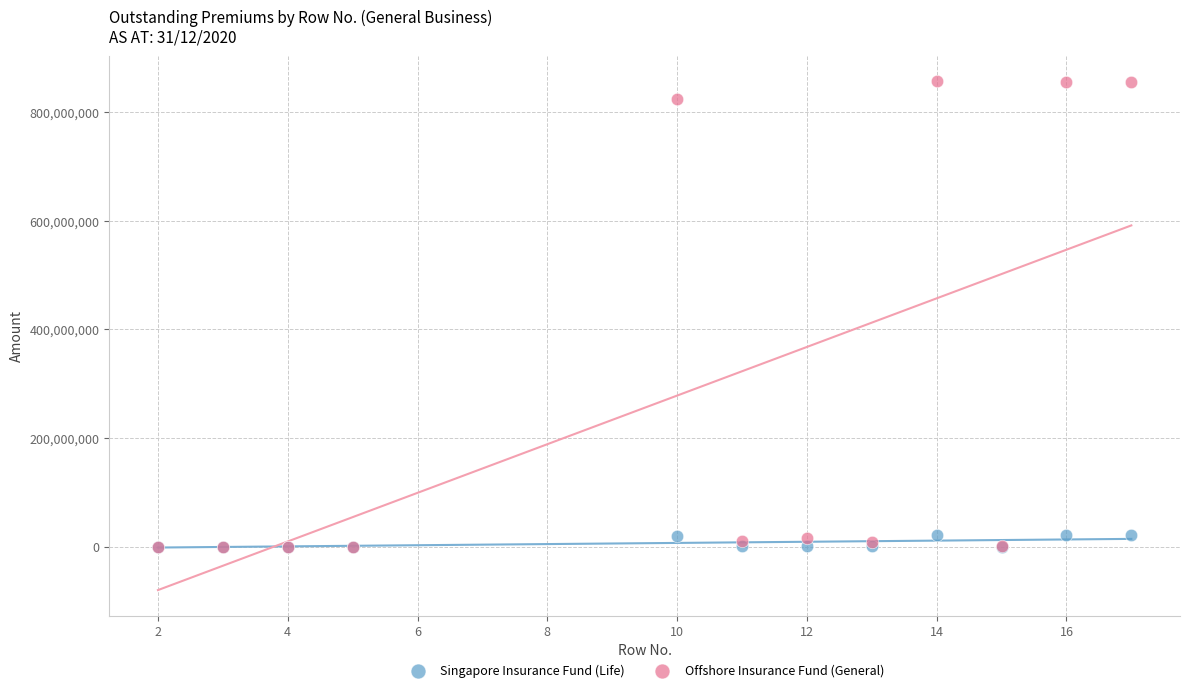

Across all series, what Y value is closest to 428407143?

823705486